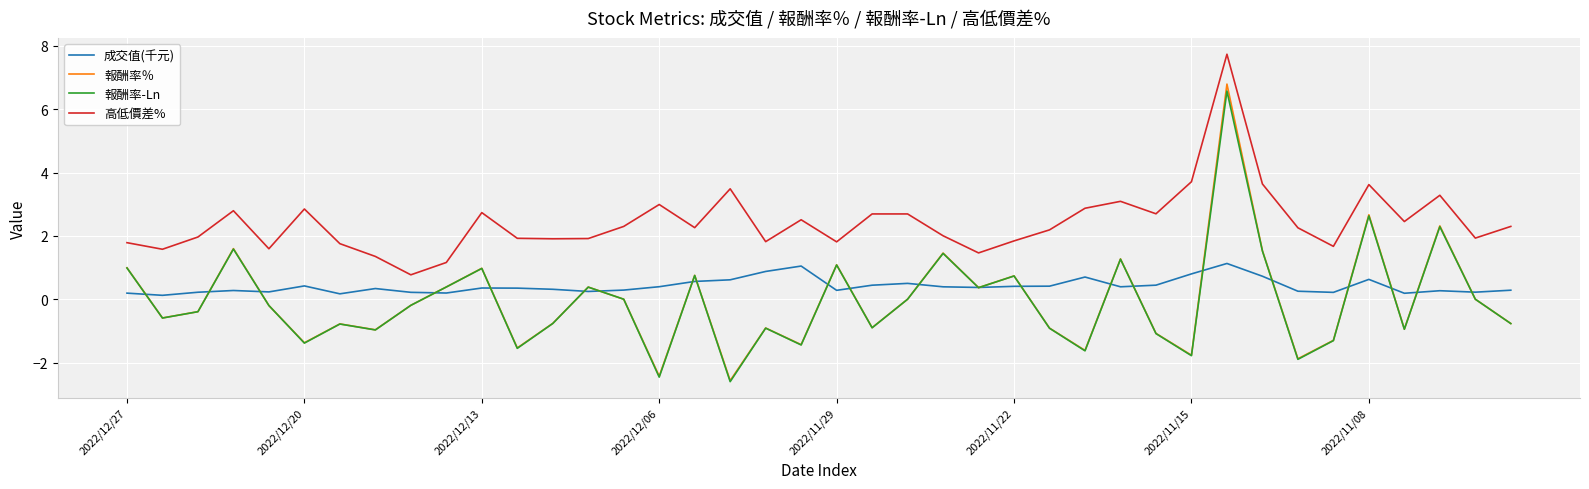

What is the highest value of the 成交值(千元) series?

1.1